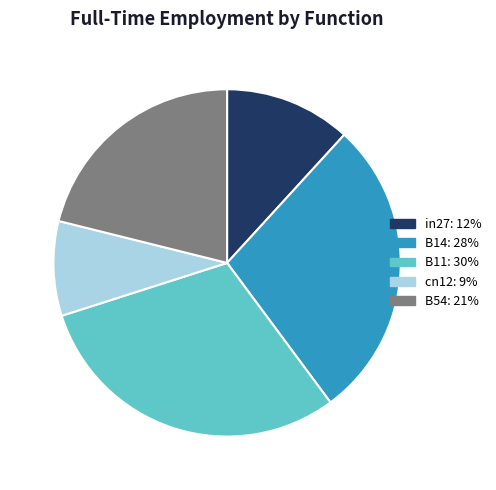

Does in27: 12% account for over 50% of the chart?

No